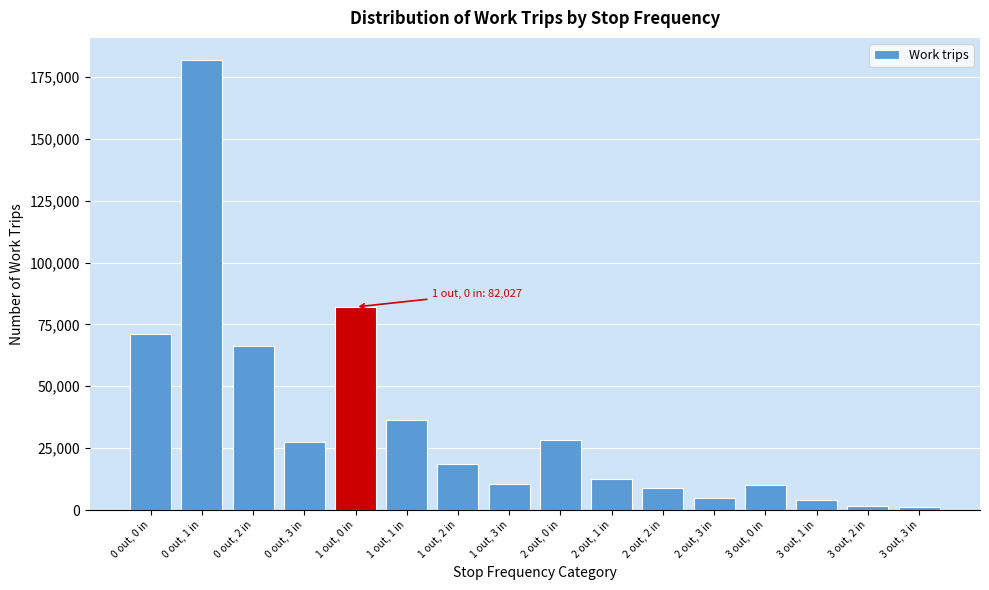

List the labels in order of value, largest first.

0 out, 1 in, 1 out, 0 in, 0 out, 0 in, 0 out, 2 in, 1 out, 1 in, 2 out, 0 in, 0 out, 3 in, 1 out, 2 in, 2 out, 1 in, 1 out, 3 in, 3 out, 0 in, 2 out, 2 in, 2 out, 3 in, 3 out, 1 in, 3 out, 2 in, 3 out, 3 in